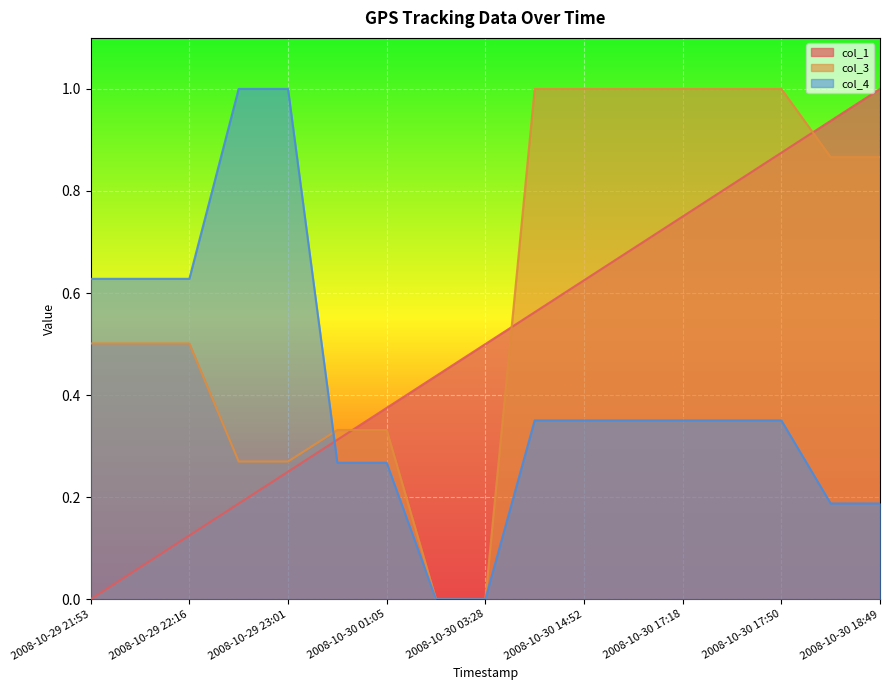

True or false: col_1 has a value of 0.4 at 2008-10-30 01:05.

True